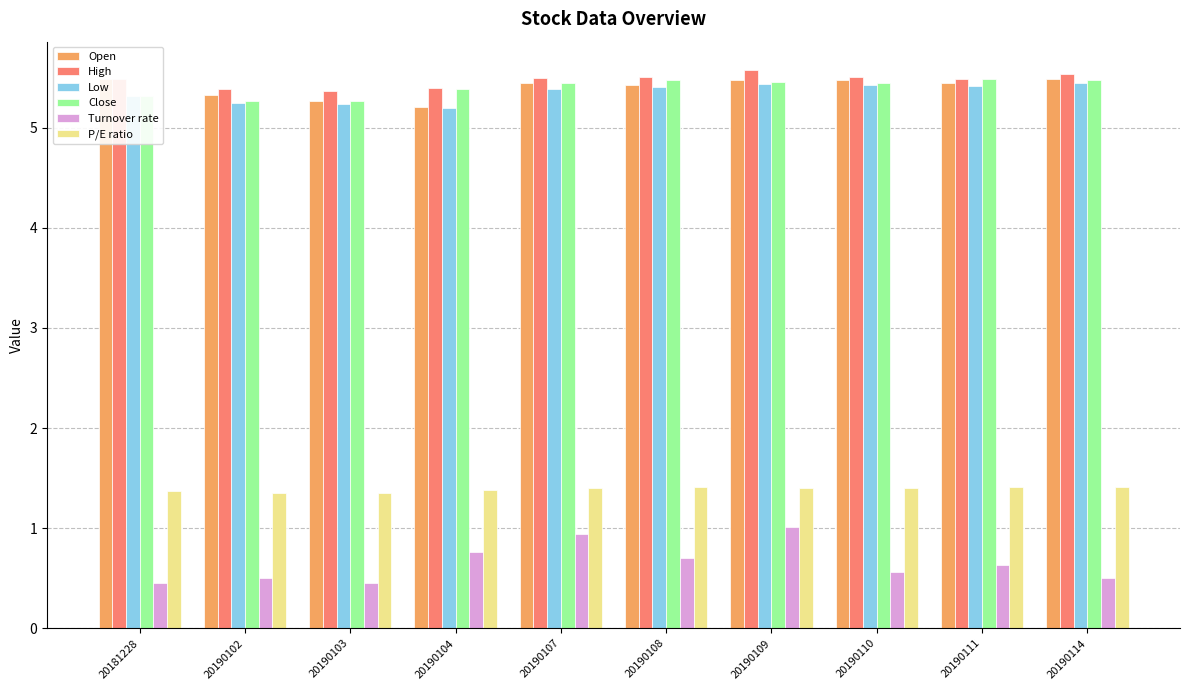

Which series has the largest total across all categories?

High